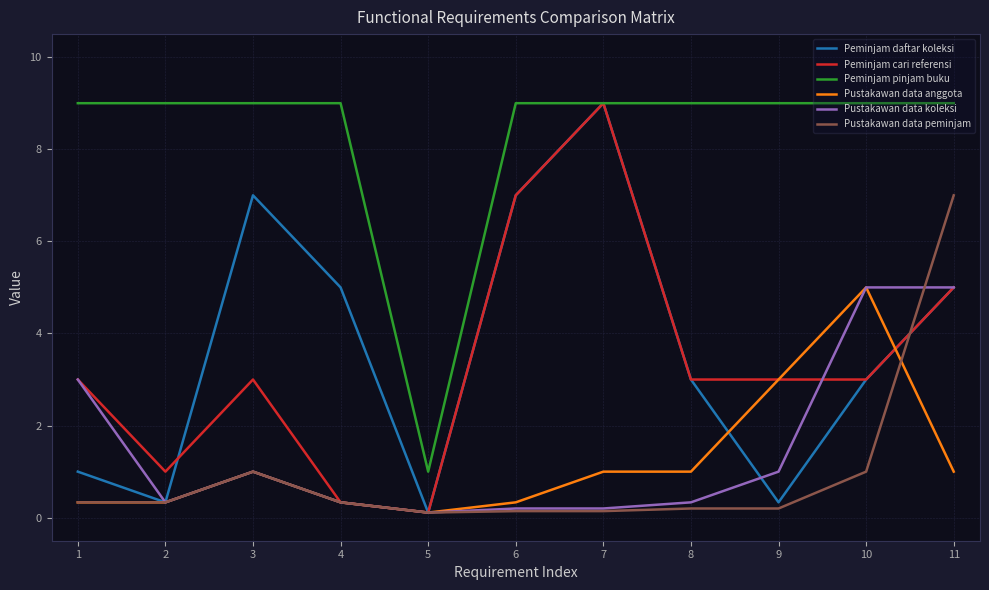

Which series changed the most between 3 and 6?

Peminjam cari referensi